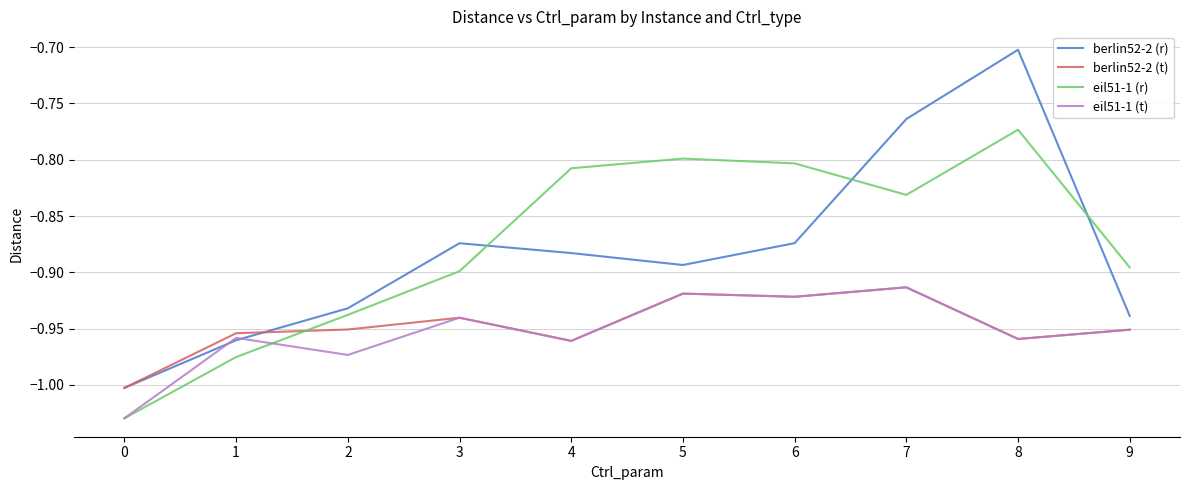

What is the difference between the highest and lowest values at 5?

0.1